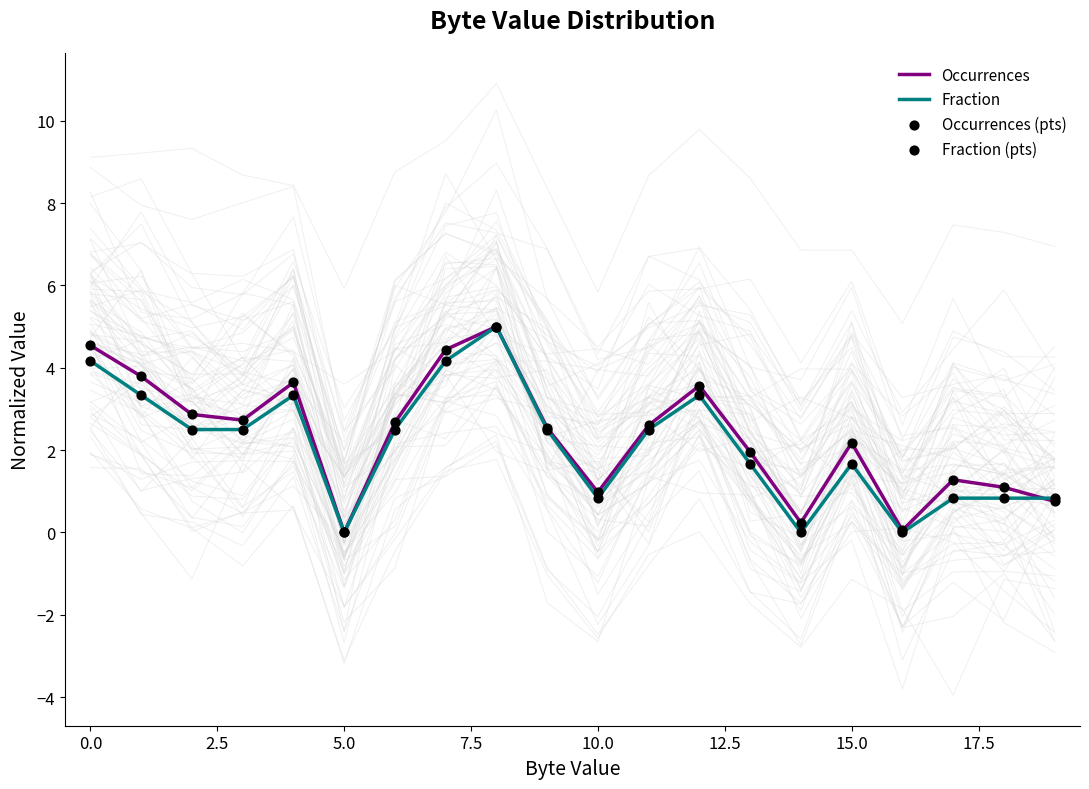

Is the value of Occurrences (pts) at 5.0 greater than the value of Fraction at 7.5?

No